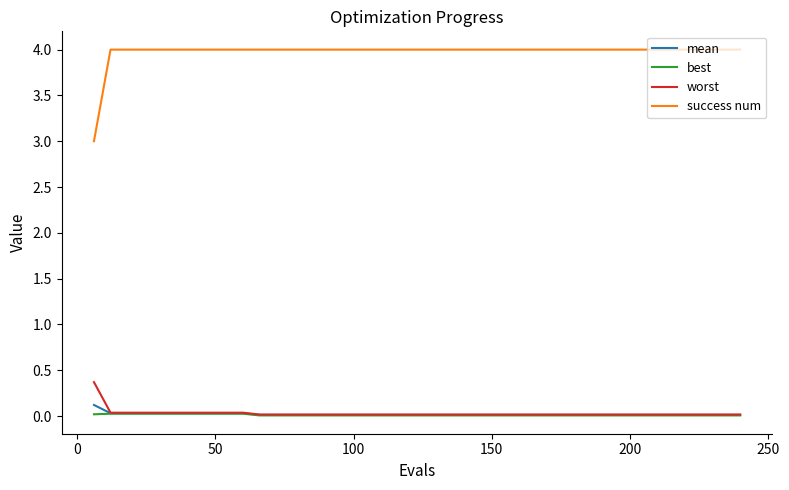

What is the highest value of the success num series?

4.0